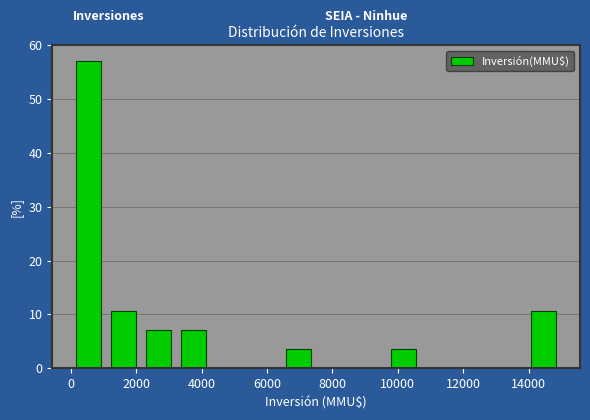

Reading left to right, list every bar in this chart as the range it spans on the x-axis followed by its height. Neither the bar edges nor the heights are printed on the chart, so give them approximately, as read against the axes.

0 to 1000: 57
1000 to 2200: 11
2200 to 3200: 7
3200 to 4200: 7
4200 to 5400: 0
5400 to 6400: 0
6400 to 7600: 4
7600 to 8600: 0
8600 to 9600: 0
9600 to 10800: 4
10800 to 11800: 0
11800 to 12800: 0
12800 to 14000: 0
14000 to 15000: 11